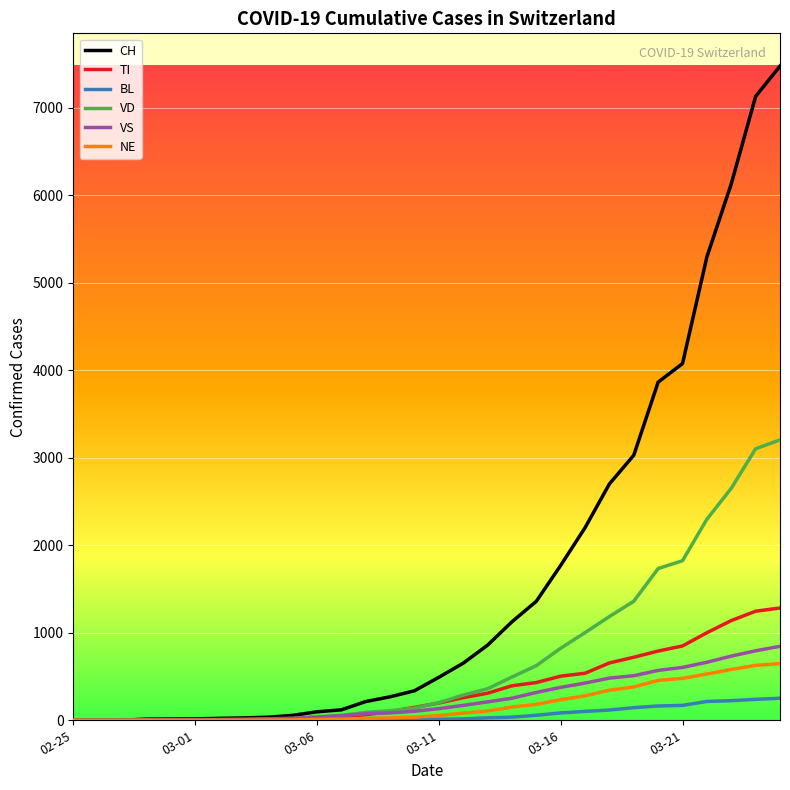

What is the highest value of the VS series?

845